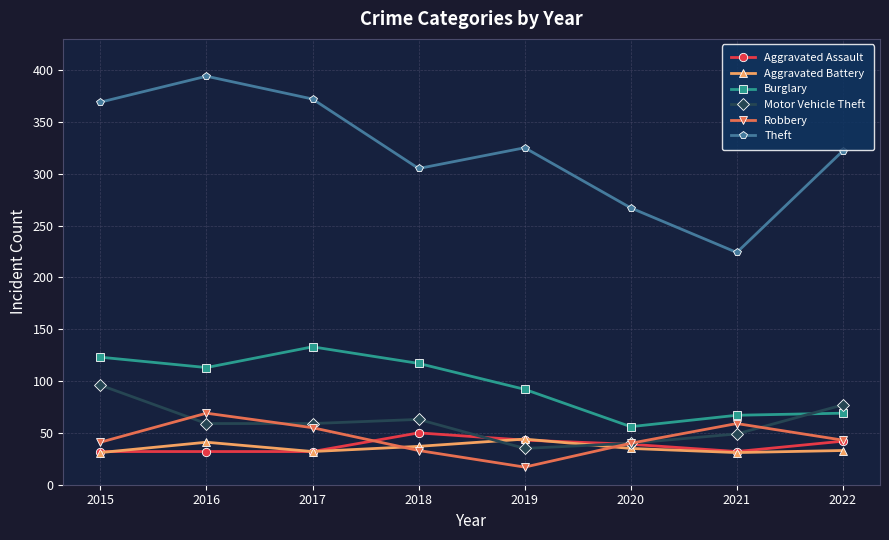

Which series ends up on top after the final intersection of Motor Vehicle Theft and Aggravated Battery?

Motor Vehicle Theft